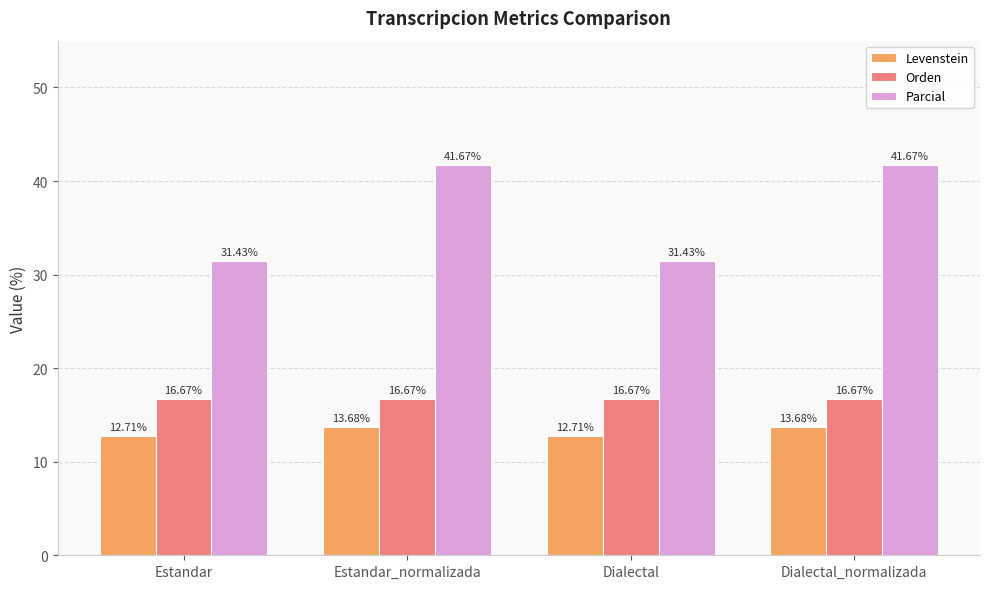

How many bars are there in each group?

3